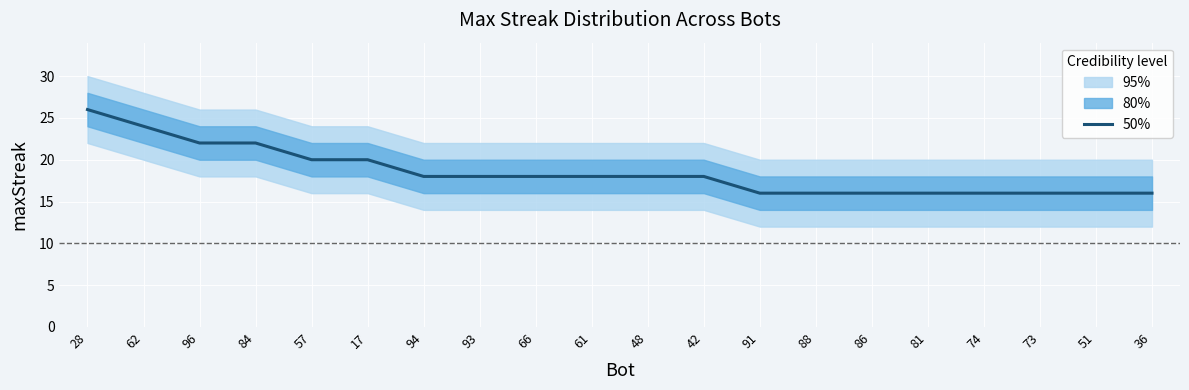

What is the label of the 10th point from the left?

61